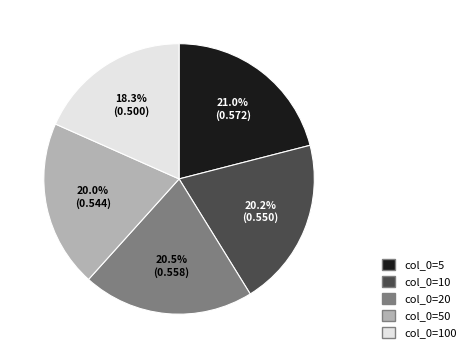

Is there a majority slice in this chart?

No